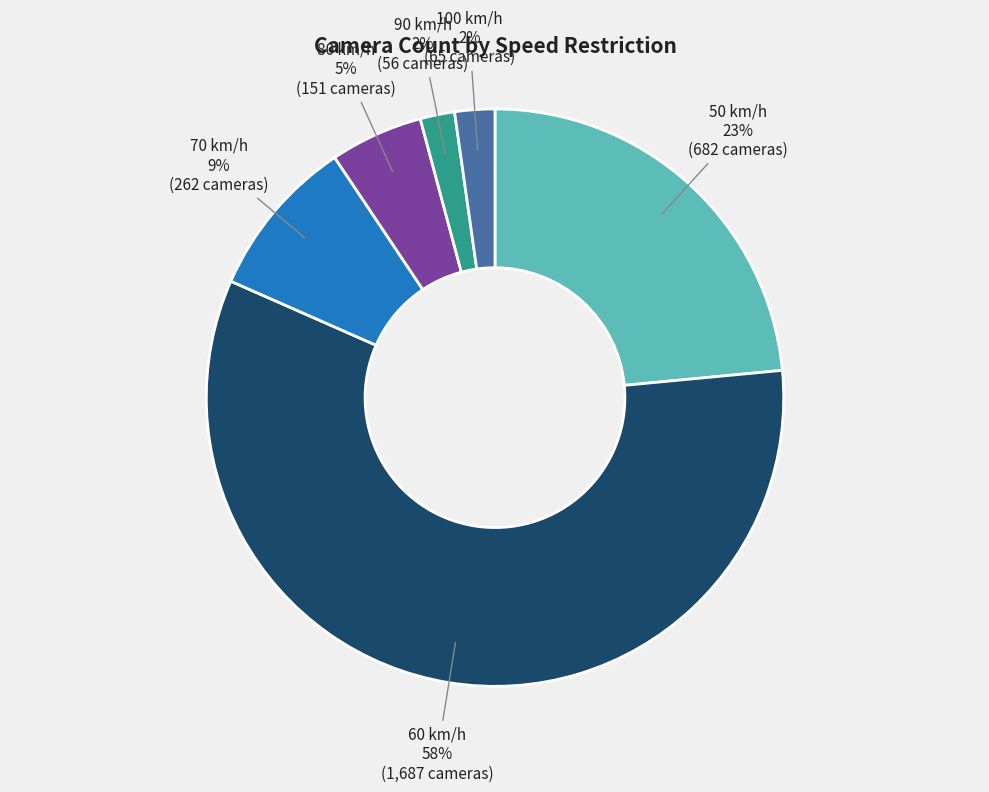

Which category has the biggest portion of the pie?

60